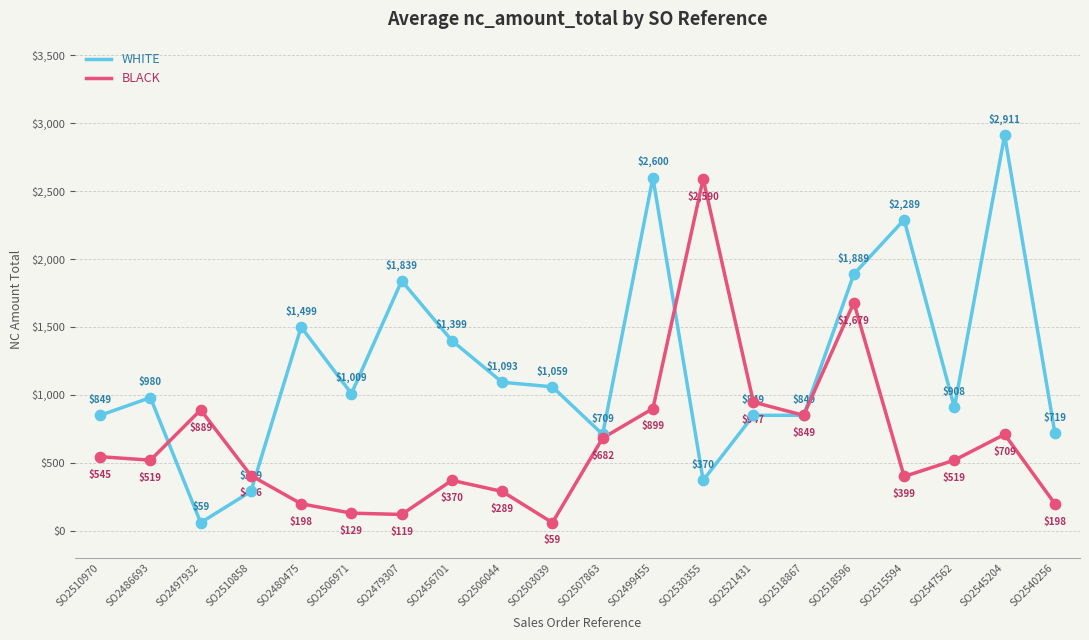

At which category is the sum across all series the highest?

SO2545204